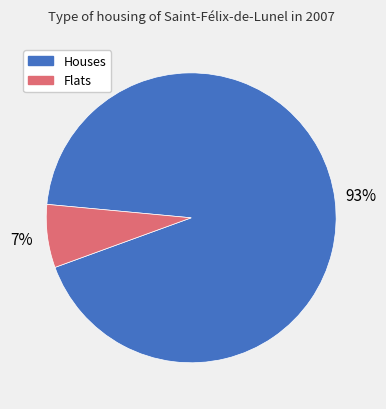

To the nearest percent, what is the difference between the largest and smallest slice percentages?

86%